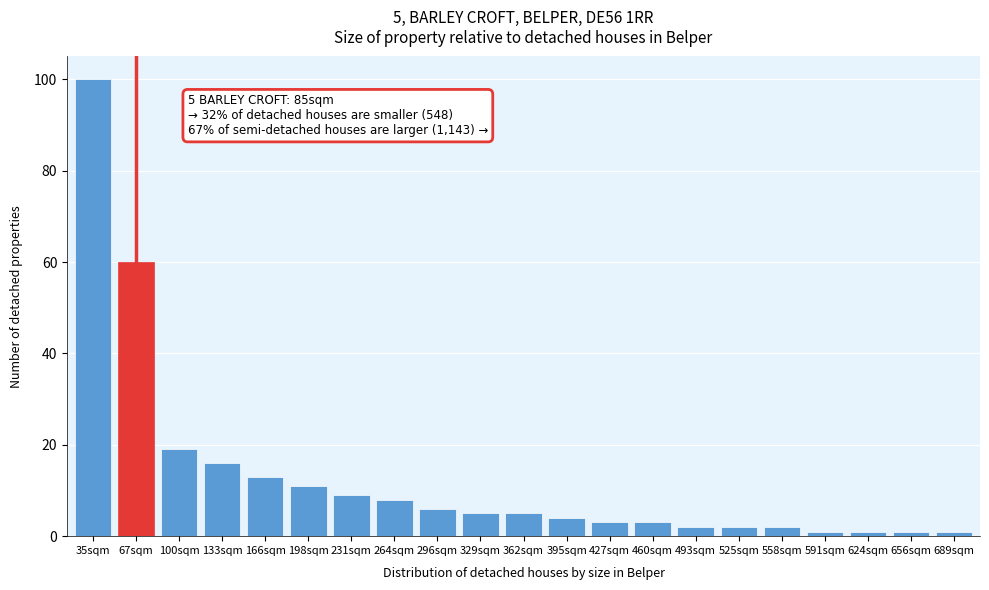

Reading right to left, list all the values displayed in this chart.

1	1	1	1	2	2	2	3	3	4	5	5	6	8	9	11	13	16	19	60	100